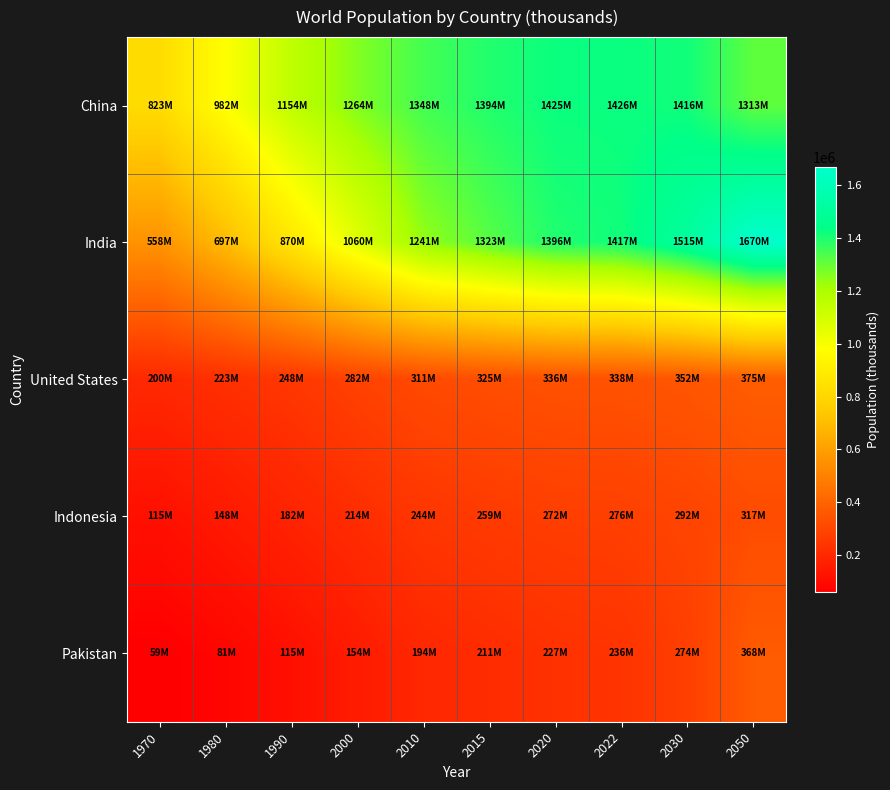

Reading left to right, transcribe all the data shown in this chart.

China: 1970=822534.4	1980=982372.5	1990=1153704.3	2000=1264099.1	2010=1348191.4	2015=1393715.4	2020=1424929.8	2022=1425887.3	2030=1415605.9	2050=1312636.3
India: 1970=557501.3	1980=696828.4	1990=870452.2	2000=1059633.7	2010=1240613.6	2015=1322866.5	2020=1396387.1	2022=1417173.2	2030=1514994.1	2050=1670490.6
United States: 1970=200328.3	1980=223140.0	1990=248083.7	2000=282398.6	2010=311182.8	2015=324607.8	2020=335942.0	2022=338289.9	2030=352162.3	2050=375392.0
Indonesia: 1970=115228.4	1980=148177.1	1990=182159.9	2000=214072.4	2010=244016.2	2015=259092.0	2020=271858.0	2022=275501.3	2030=292150.1	2050=317225.2
Pakistan: 1970=59290.9	1980=80624.1	1990=115414.1	2000=154369.9	2010=194454.5	2015=210969.3	2020=227196.7	2022=235824.9	2030=274029.8	2050=367808.5